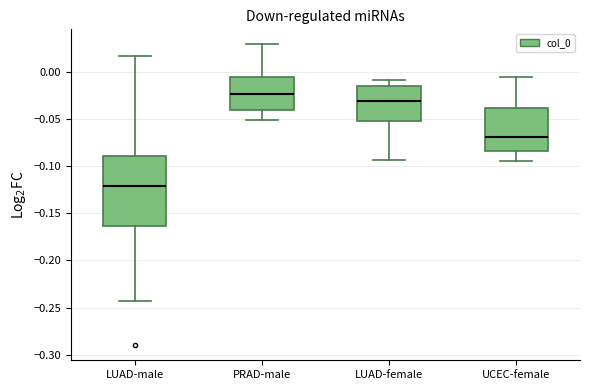

Reading left to right, transcribe this box plot: for each box, give where its median line is, the range the box spans, and where its two whiskers end, as read against the y-axis. The values are not printed on the chart, so give them approximately, as read against the axis.

LUAD-male: median -0.120, box -0.165 to -0.090, whiskers -0.245 to 0.015
PRAD-male: median -0.025, box -0.040 to -0.005, whiskers -0.050 to 0.030
LUAD-female: median -0.030, box -0.055 to -0.015, whiskers -0.095 to -0.010
UCEC-female: median -0.070, box -0.085 to -0.040, whiskers -0.095 to -0.005